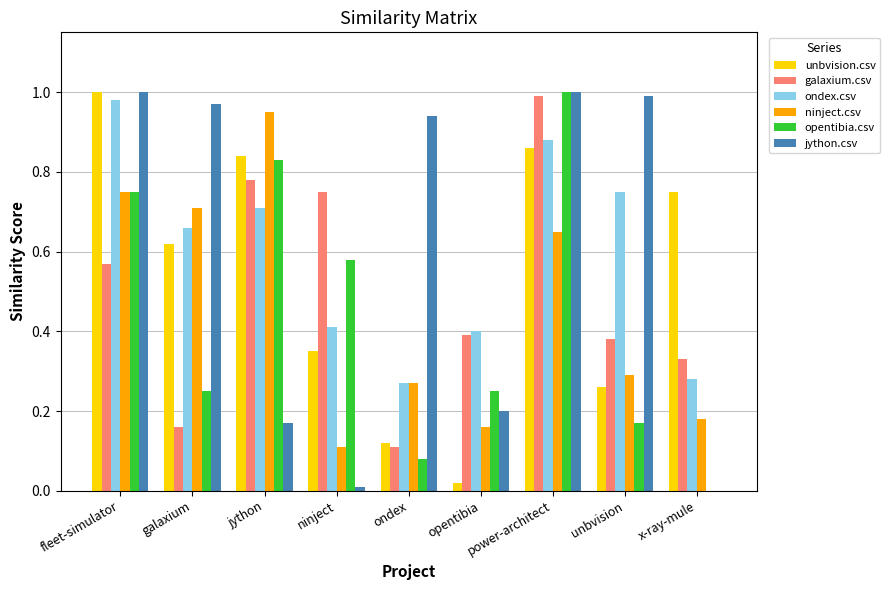

At which category is the sum across all series the highest?

power-architect